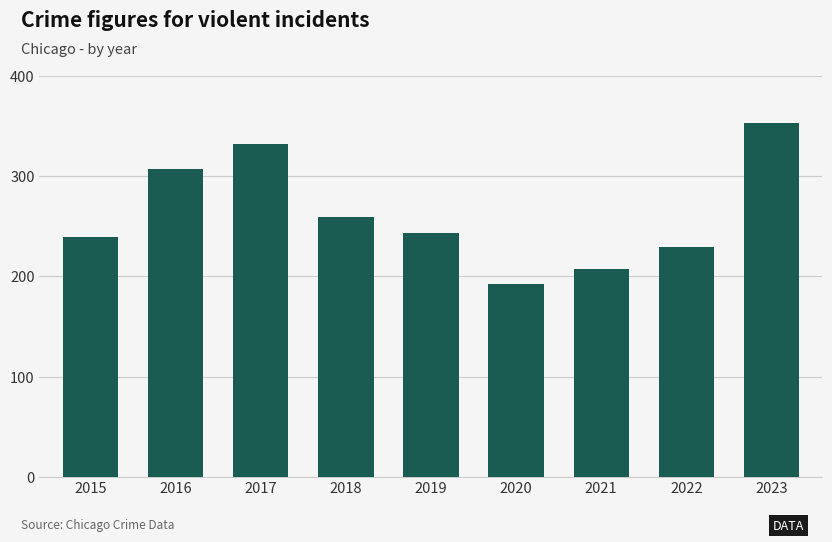

Reading left to right, list all the values displayed in this chart.

239	307	332	259	243	192	207	229	353